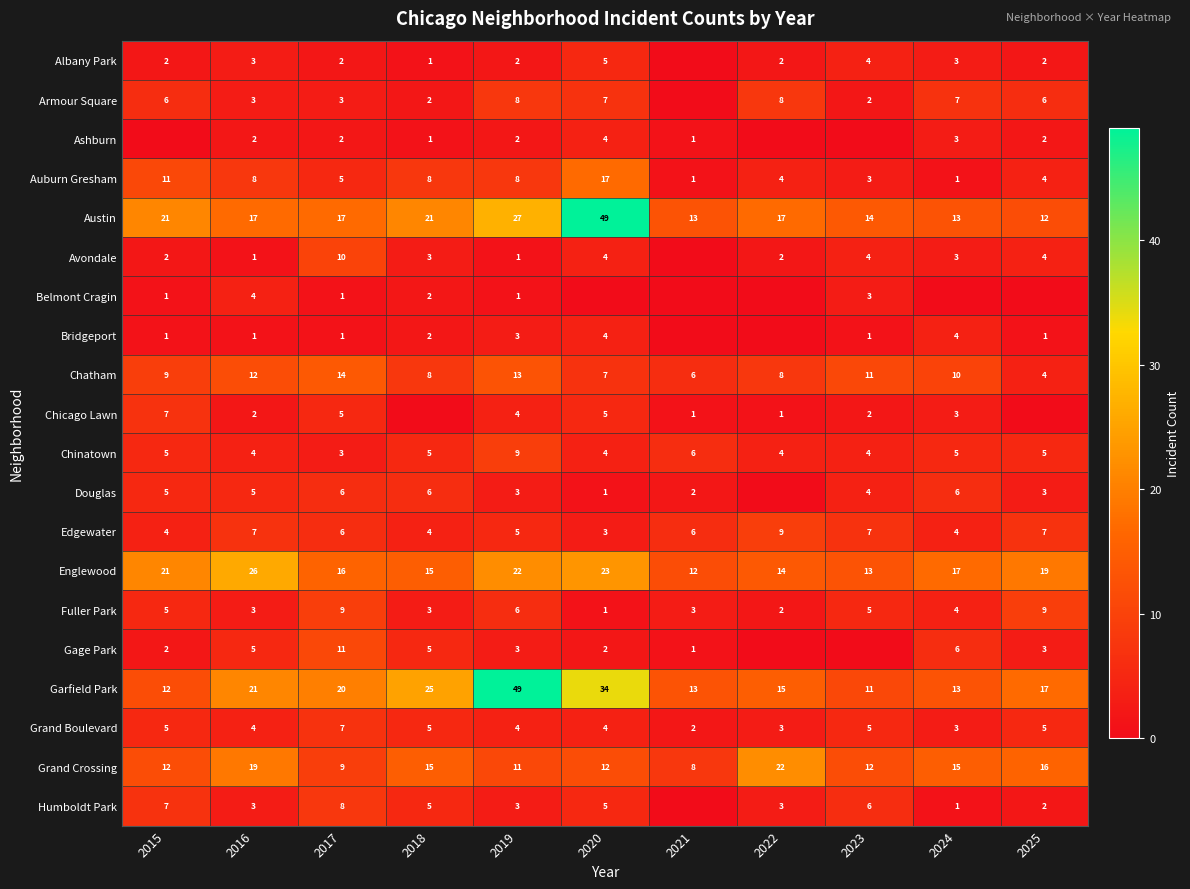

What is the total value across all series at 2025?

121